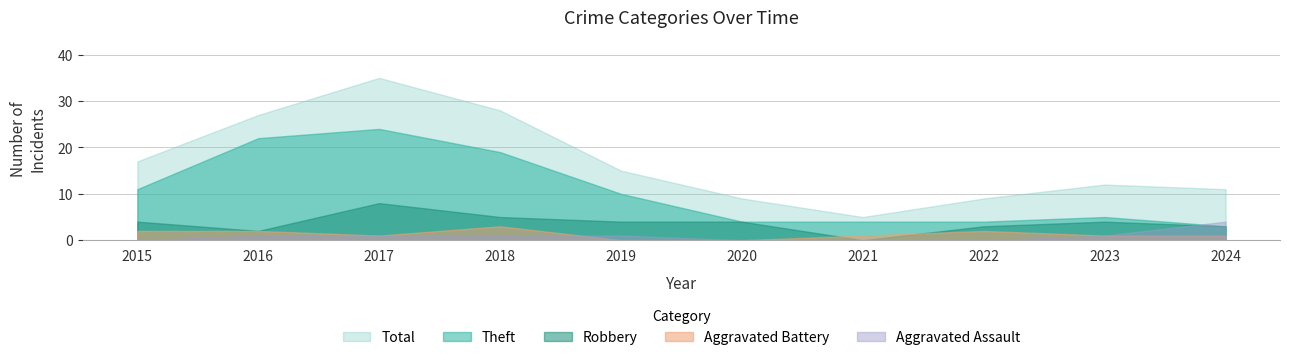

At which category is the sum across all series the highest?

2017